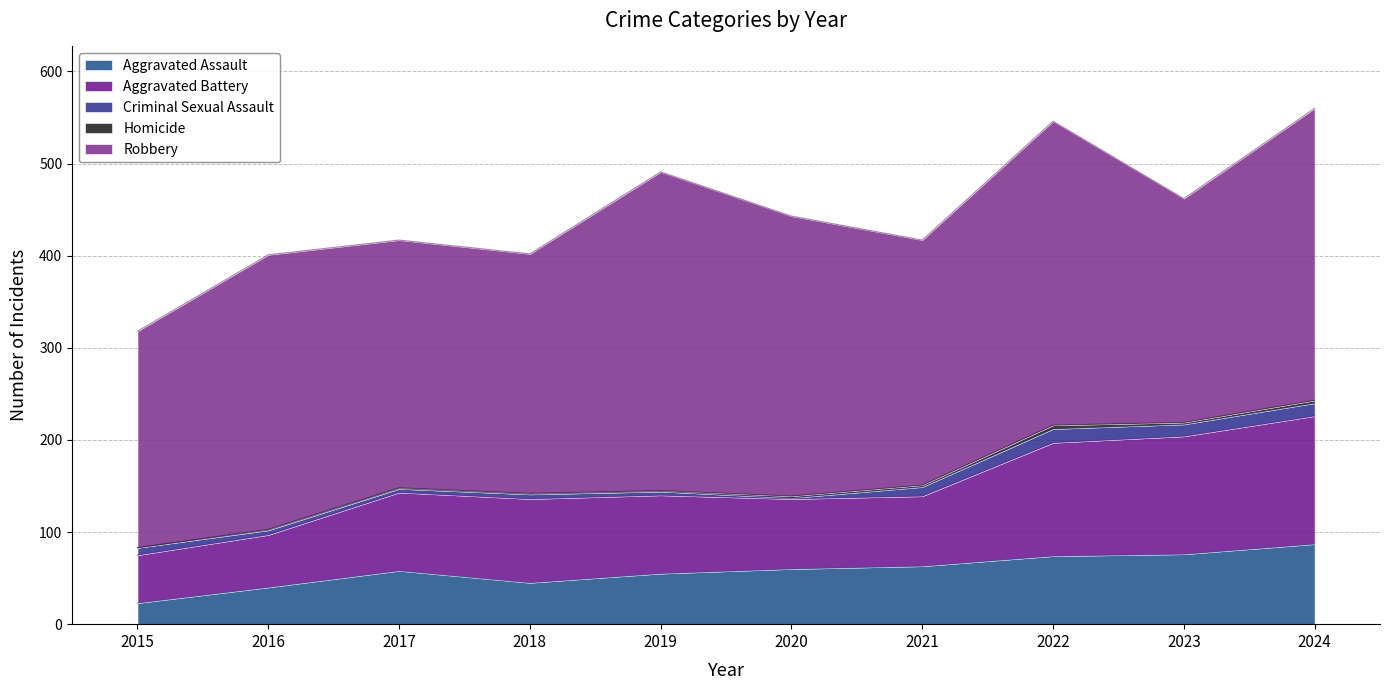

True or false: Aggravated Assault and Aggravated Battery cross at least once.

False